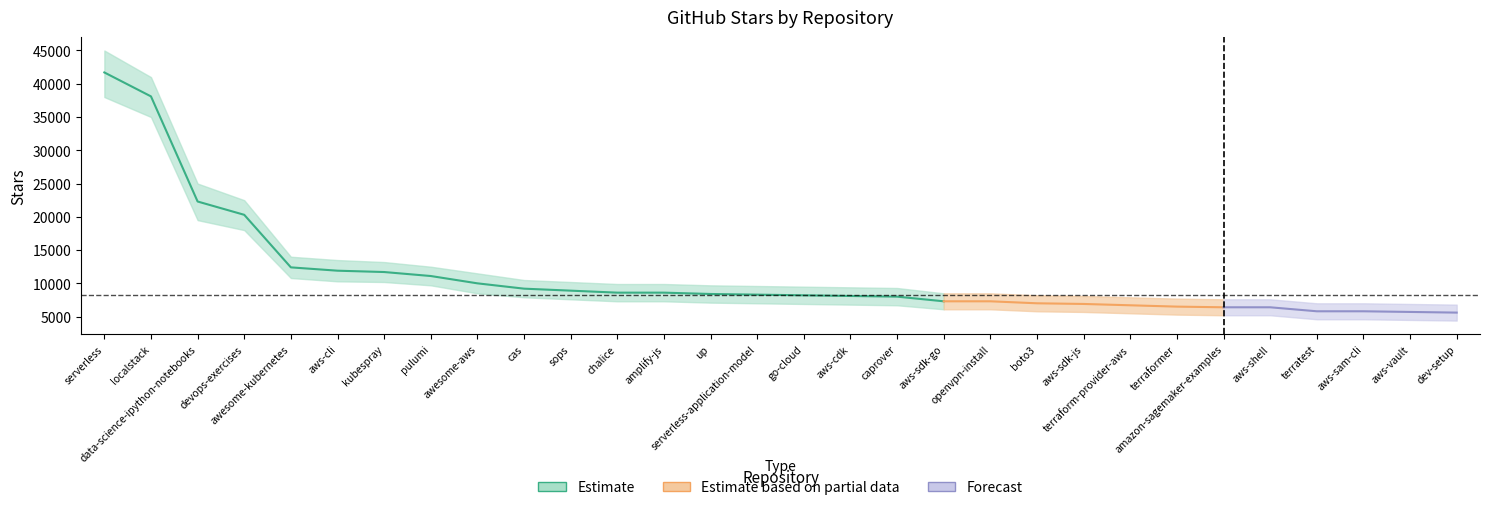

Which label corresponds to the largest value in the chart?

serverless